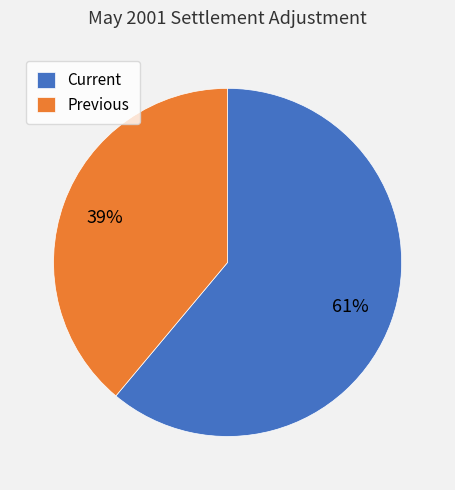

Is it true that Current is 67% of the pie?

False